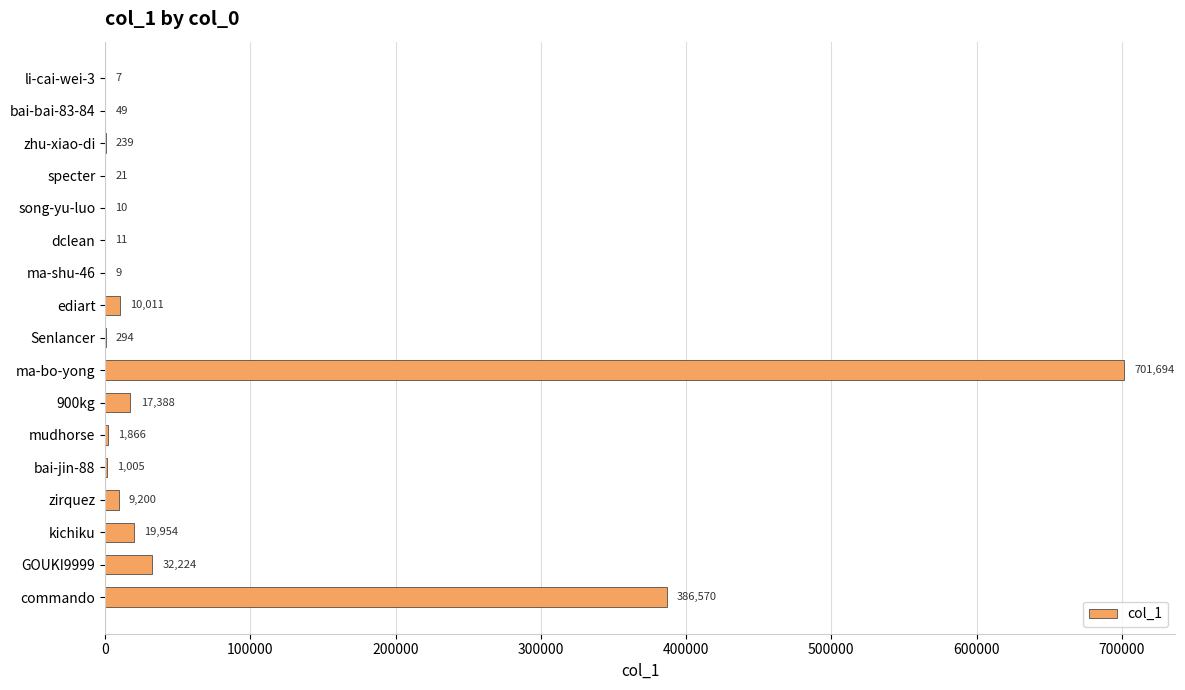

Reading bottom to top, what are all the values shown in this chart?

commando=386570	GOUKI9999=32224	kichiku=19954	zirquez=9200	bai-jin-88=1005	mudhorse=1866	900kg=17388	ma-bo-yong=701694	Senlancer=294	ediart=10011	ma-shu-46=9	dclean=11	song-yu-luo=10	specter=21	zhu-xiao-di=239	bai-bai-83-84=49	li-cai-wei-3=7